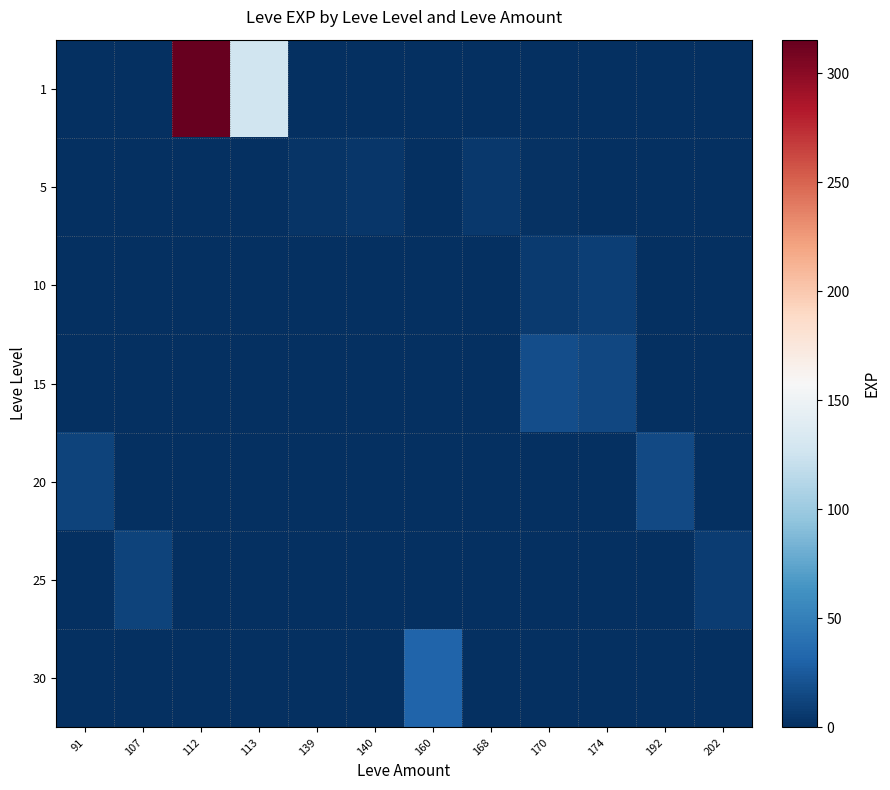

Reading left to right, transcribe all the data shown in this chart.

1: 91=0.0	107=0.0	112=315.5	113=126.8	139=0.0	140=0.0	160=0.0	168=0.0	170=0.0	174=0.0	192=0.0	202=0.0
5: 91=0.0	107=0.0	112=0.0	113=0.0	139=2.5	140=4.5	160=0.0	168=6.0	170=2.0	174=0.0	192=0.0	202=0.0
10: 91=0.0	107=0.0	112=0.0	113=0.0	139=0.0	140=0.0	160=0.0	168=0.0	170=6.3	174=9.0	192=0.0	202=0.0
15: 91=0.0	107=0.0	112=0.0	113=0.0	139=0.0	140=0.0	160=0.0	168=0.0	170=18.0	174=14.0	192=0.0	202=0.0
20: 91=12.0	107=0.0	112=0.0	113=0.0	139=0.0	140=0.0	160=0.0	168=0.0	170=0.0	174=0.0	192=16.0	202=0.0
25: 91=0.0	107=12.0	112=0.0	113=0.0	139=0.0	140=0.0	160=0.0	168=0.0	170=0.0	174=0.0	192=0.0	202=8.0
30: 91=0.0	107=0.0	112=0.0	113=0.0	139=0.0	140=0.0	160=31.0	168=0.0	170=0.0	174=0.0	192=0.0	202=0.0